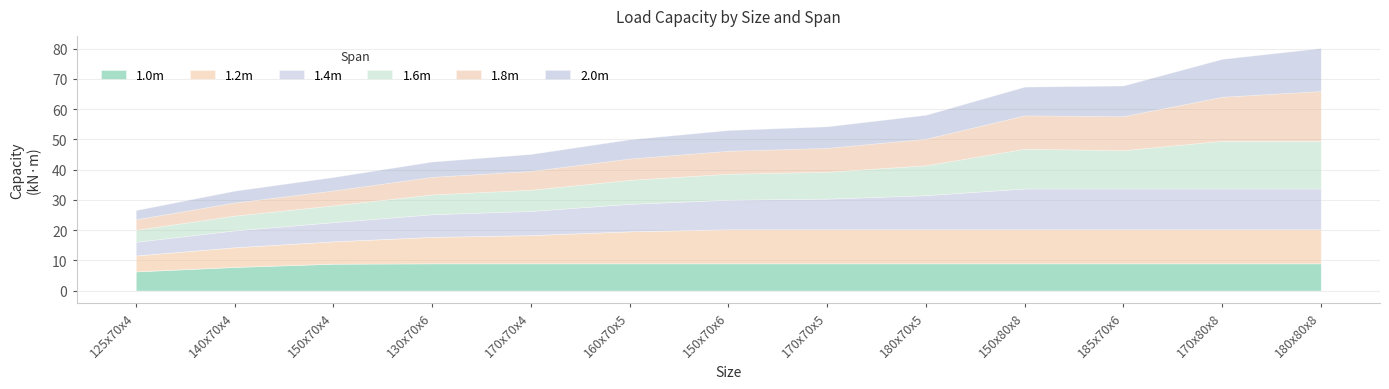

True or false: 1.4m has a value of 13.5 at 185x70x6.

True